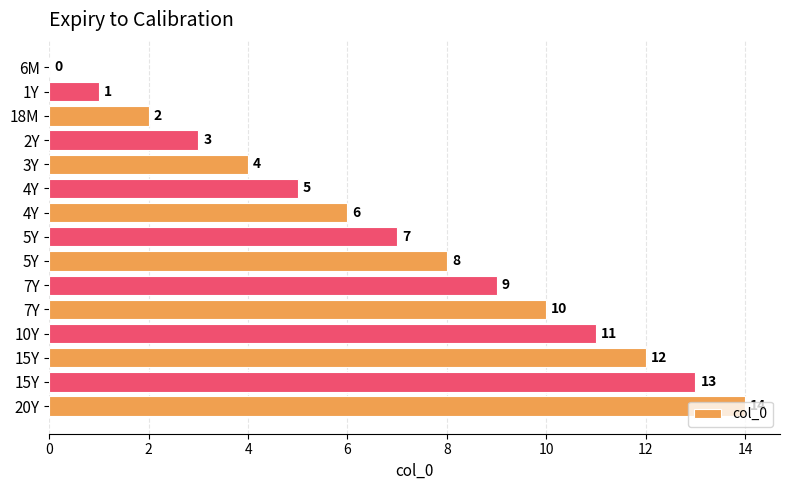

Count the number of categories in the chart.

15